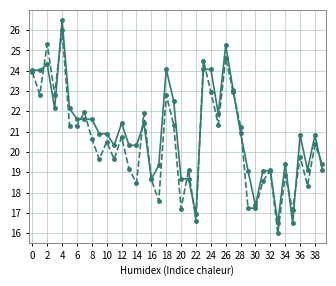

What is the minimum value shown in the chart?

16.0